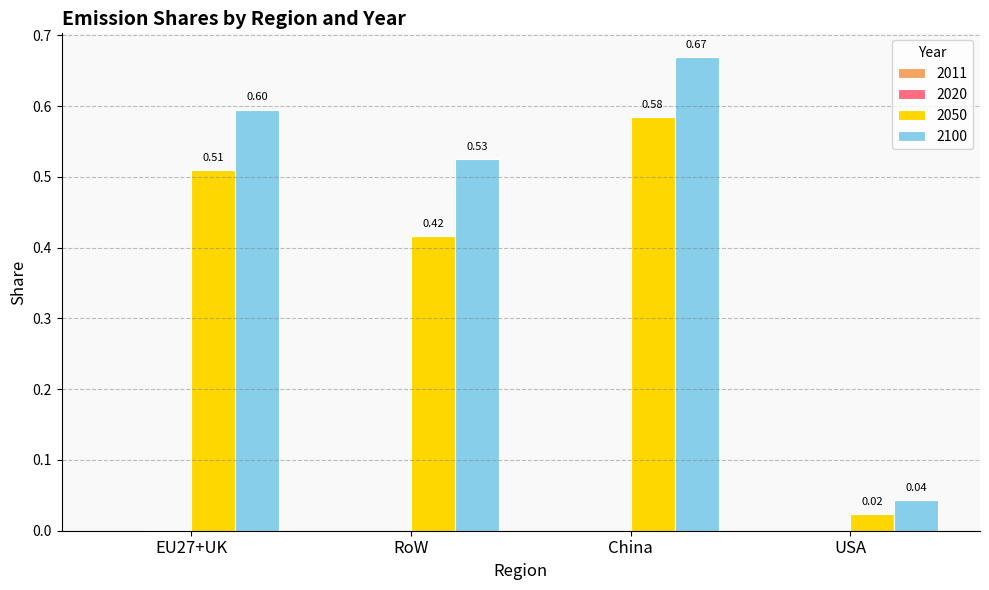

What is the sum of the 2050 values at RoW and EU27+UK?

0.9